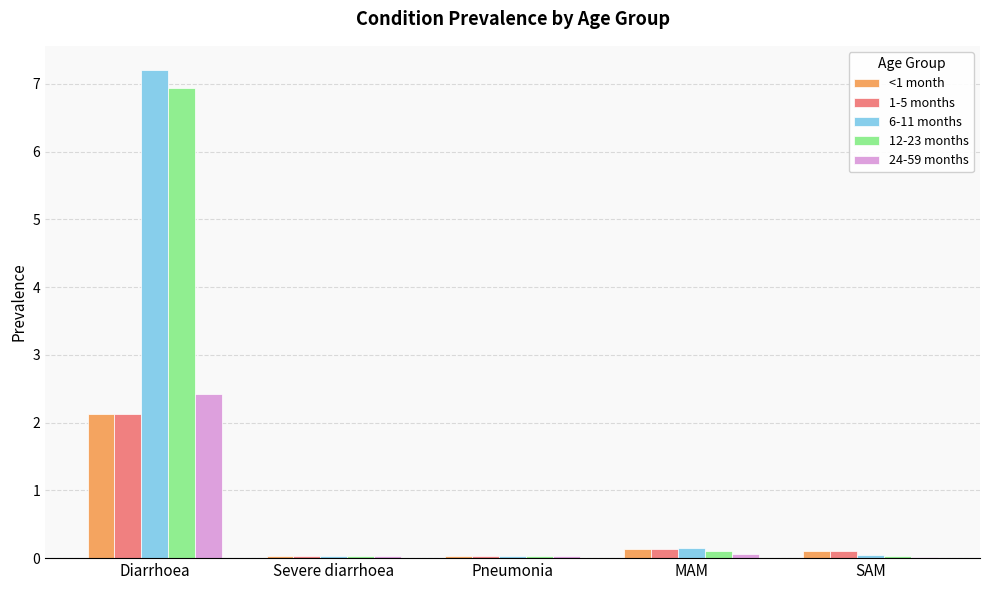

The value of <1 month at Severe diarrhoea is 0.0. True or false?

True